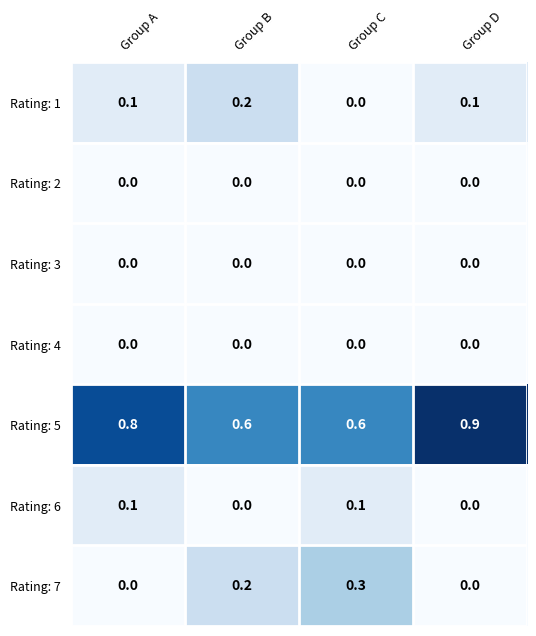

Reading right to left, extract all data points from this chart.

Rating: 1: 0.1	0.0	0.2	0.1
Rating: 2: 0.0	0.0	0.0	0.0
Rating: 3: 0.0	0.0	0.0	0.0
Rating: 4: 0.0	0.0	0.0	0.0
Rating: 5: 0.9	0.6	0.6	0.8
Rating: 6: 0.0	0.1	0.0	0.1
Rating: 7: 0.0	0.3	0.2	0.0